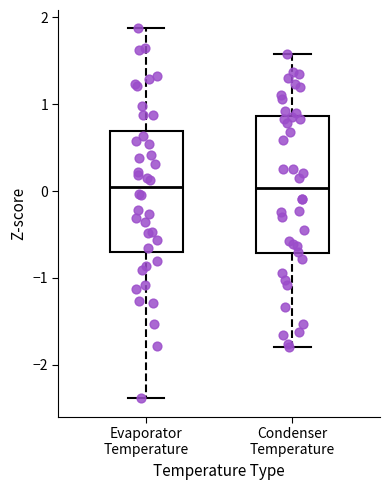

Where is the upper edge of the box for Condenser Temperature on the y-axis? The values are not printed on the chart, so give them approximately, as read against the axis.

0.9